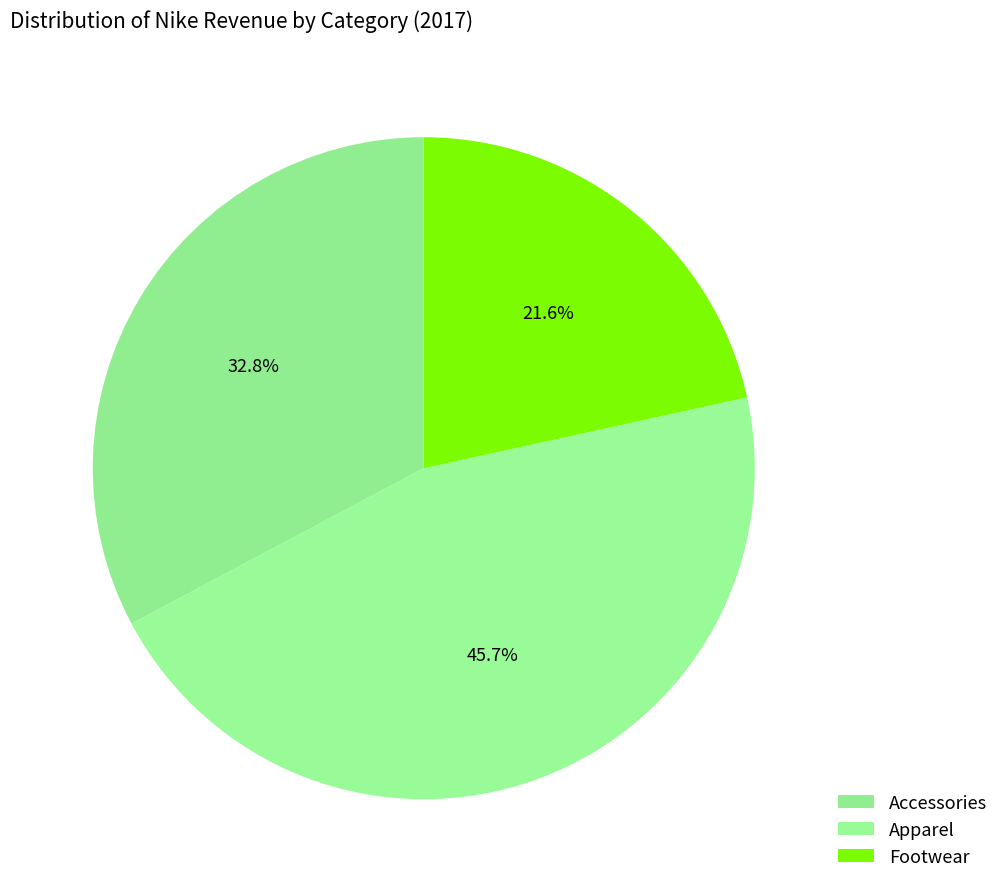

Does Footwear account for over 50% of the chart?

No